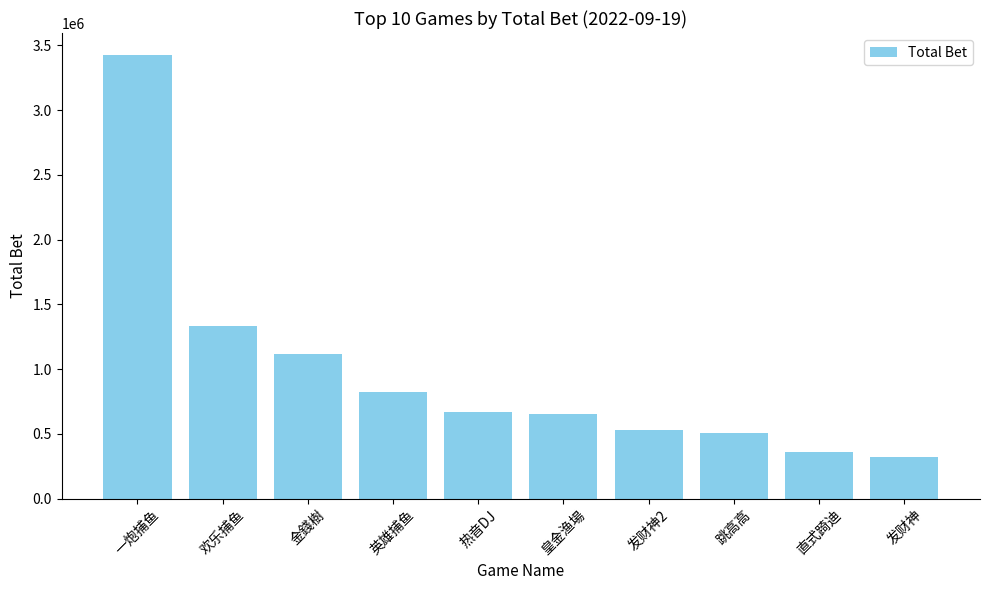

How many bars are there in total?

10